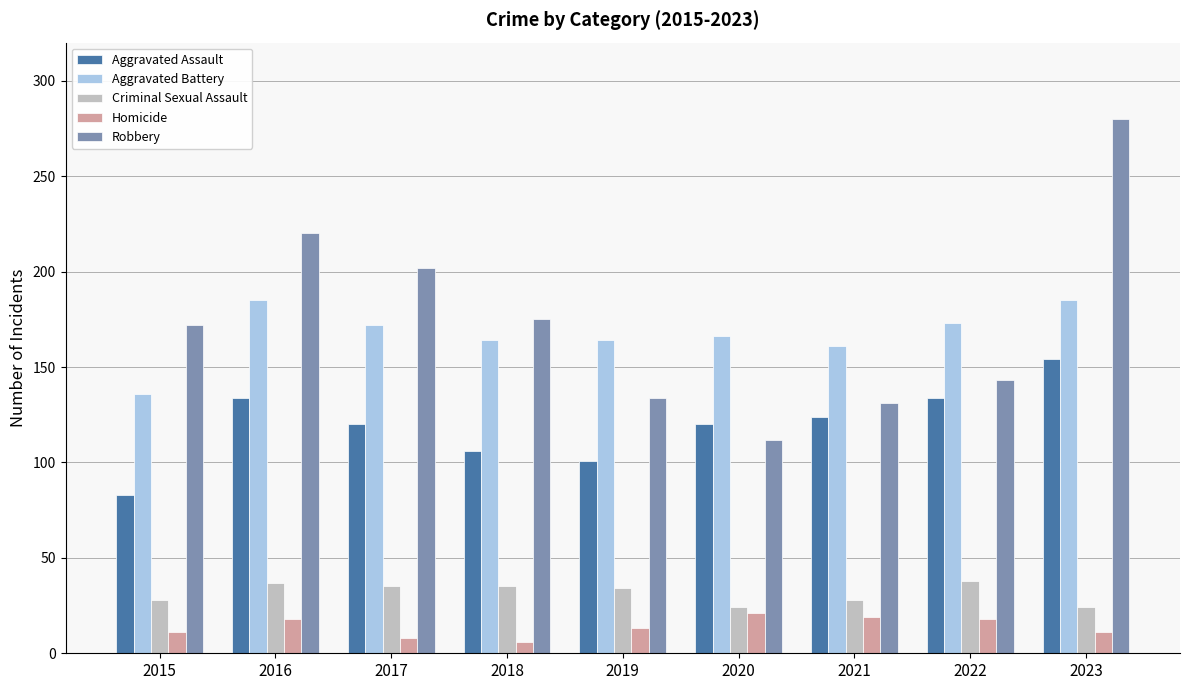

What is the difference between the highest and lowest values at 2016?

202